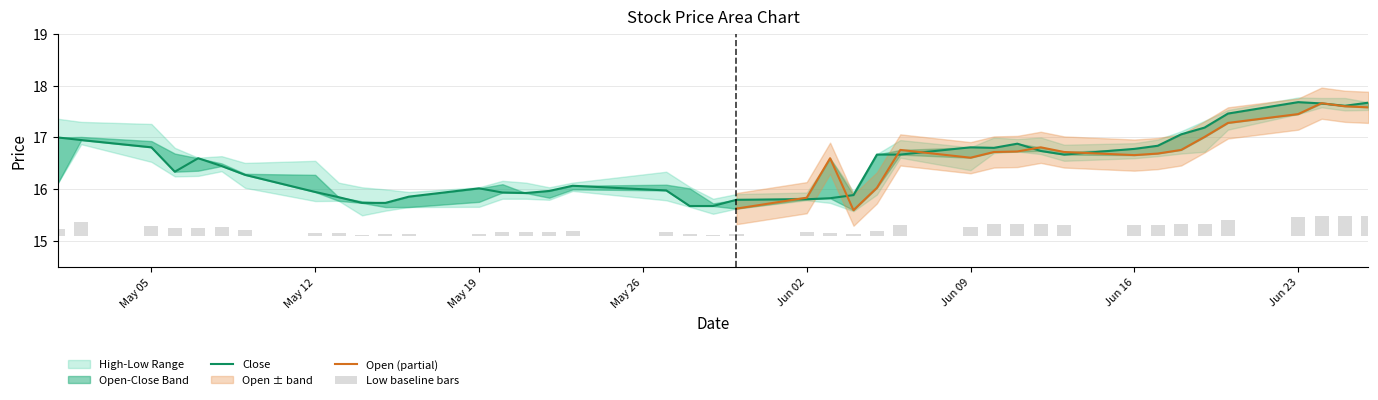

What is the average value of the Close series?

16.5